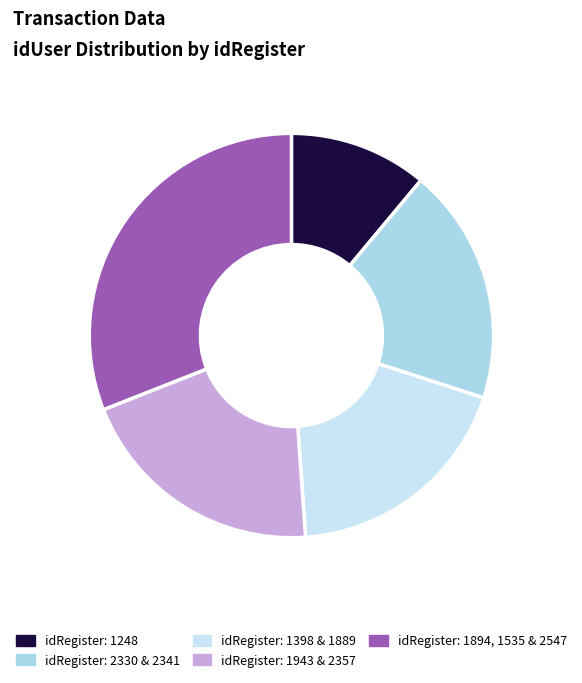

Count the number of slices in the pie.

5